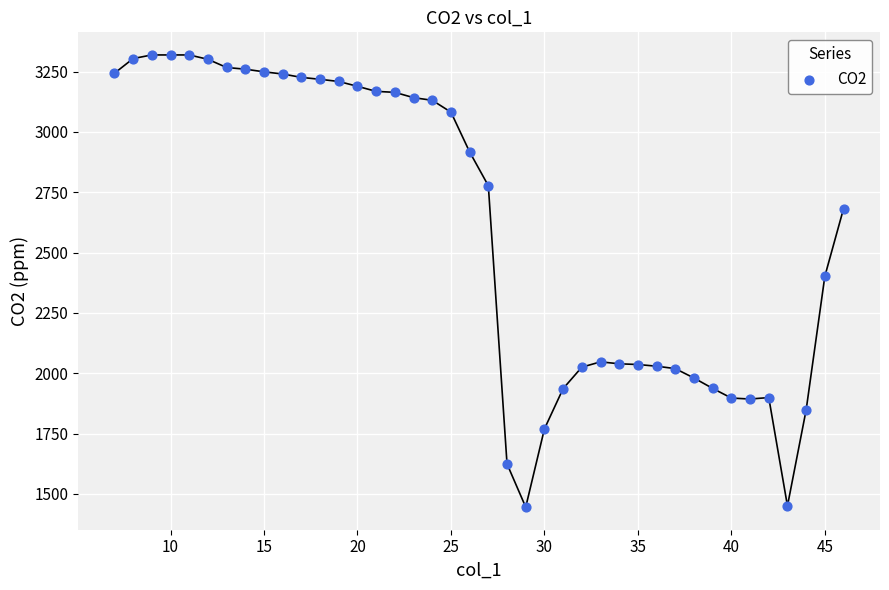

What is the range of Y values (max minus min)?

1874